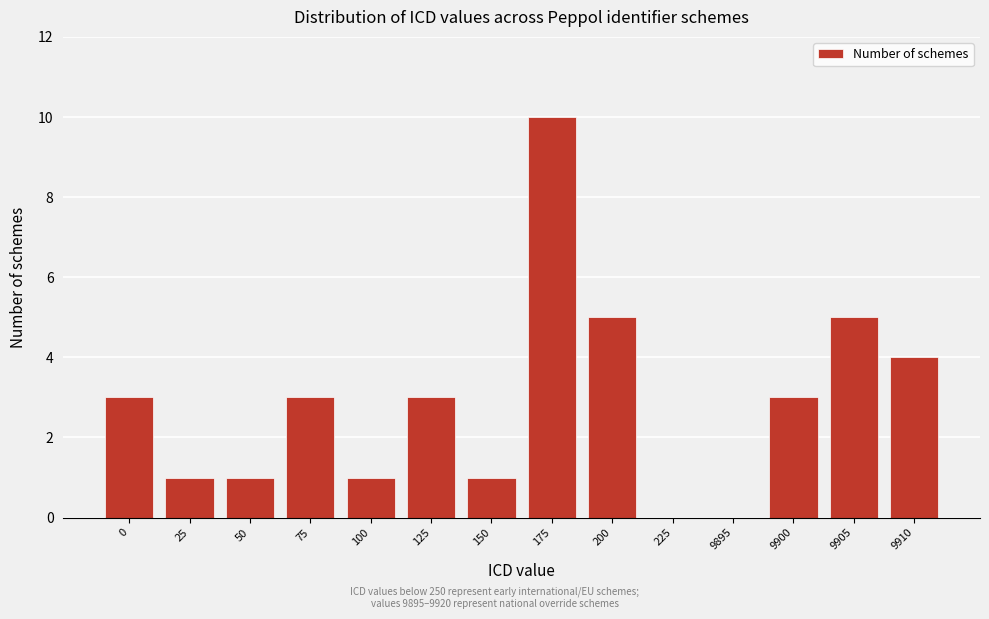

Reading left to right, transcribe all the data shown in this chart.

0=3	25=1	50=1	75=3	100=1	125=3	150=1	175=10	200=5	225=0	9895=0	9900=3	9905=5	9910=4